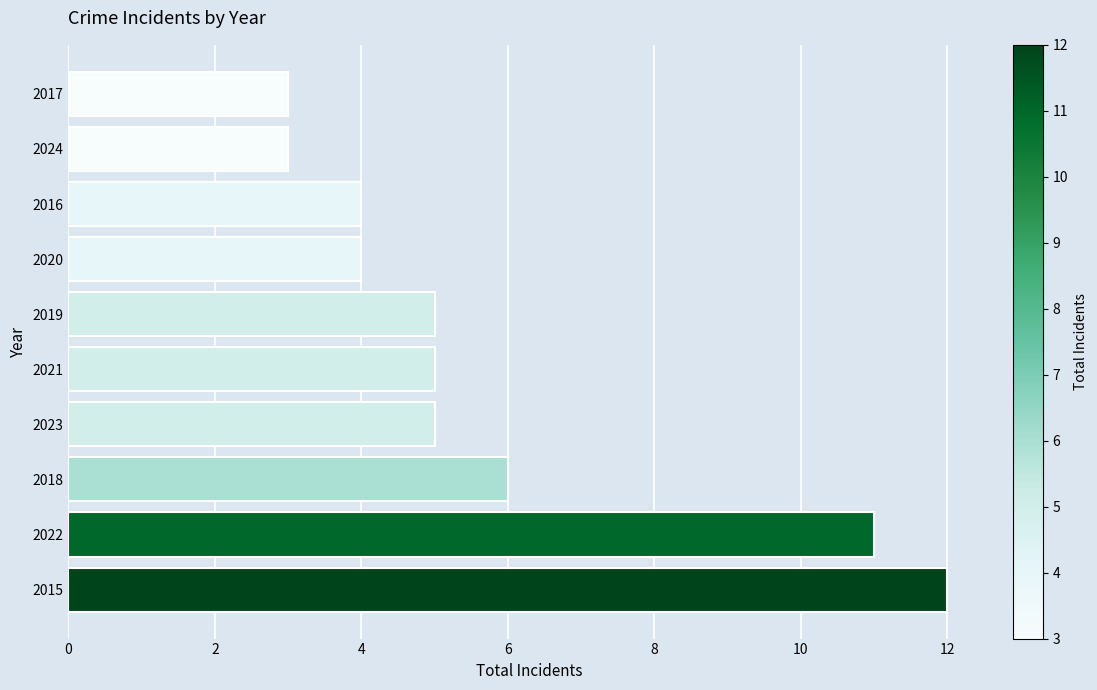

Is it true that the value at 2019 is 5?

True